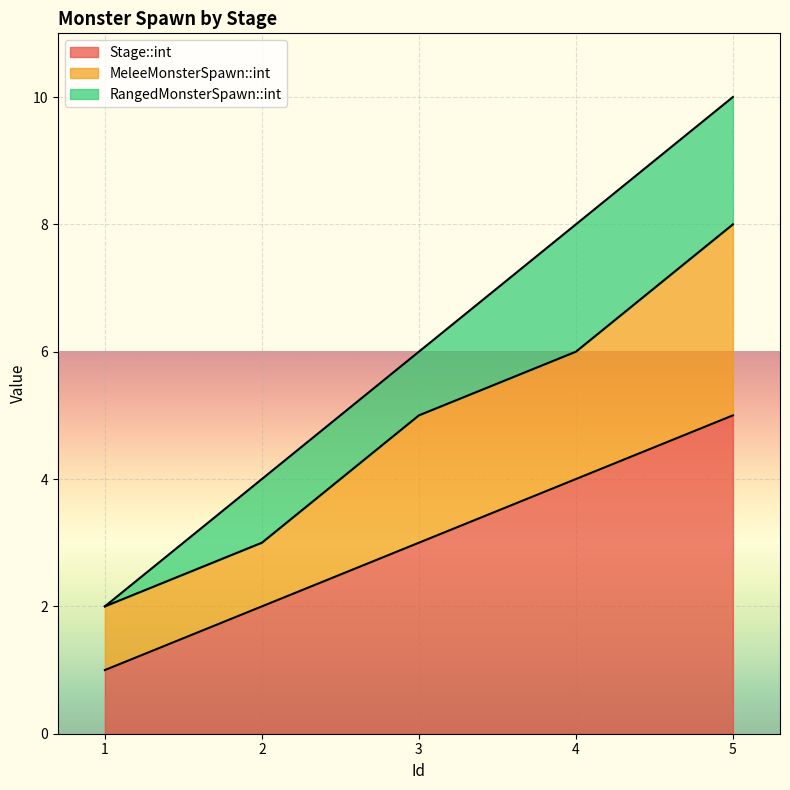

Where does the RangedMonsterSpawn::int series first go above 1?

4